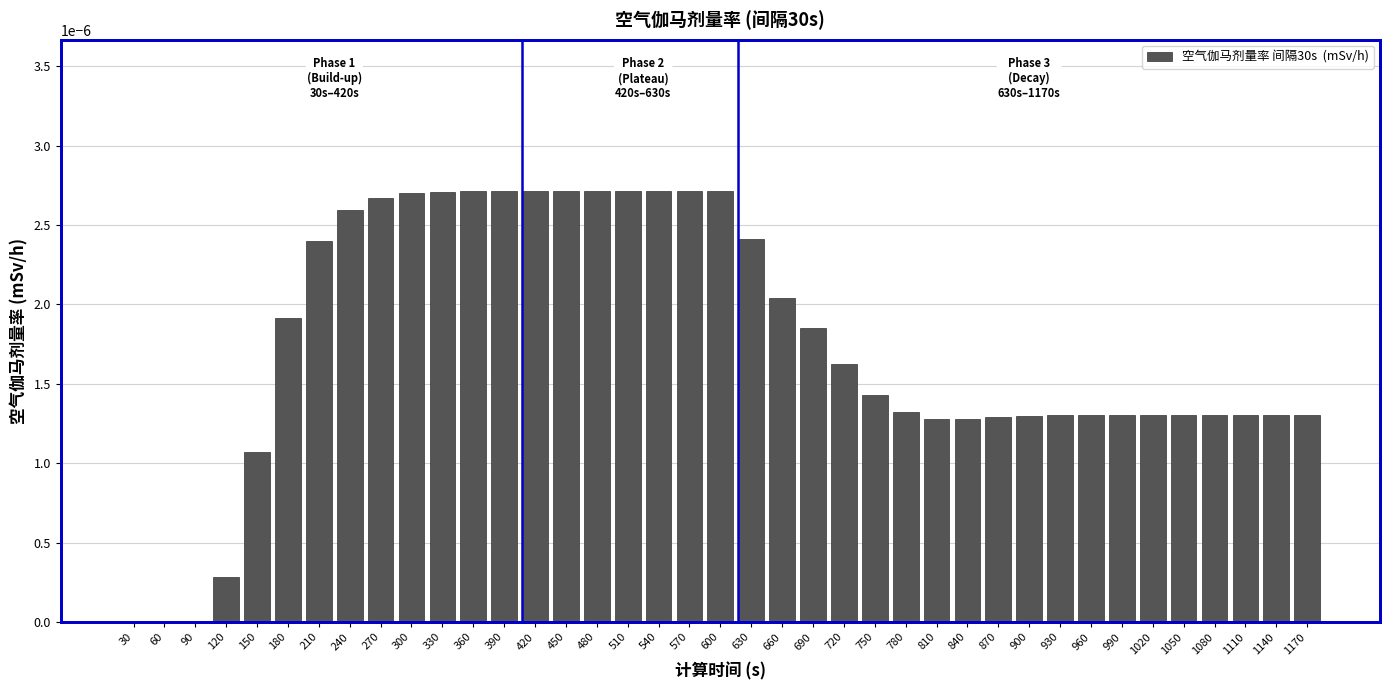

Which has a higher value, 1050 or 270?

270